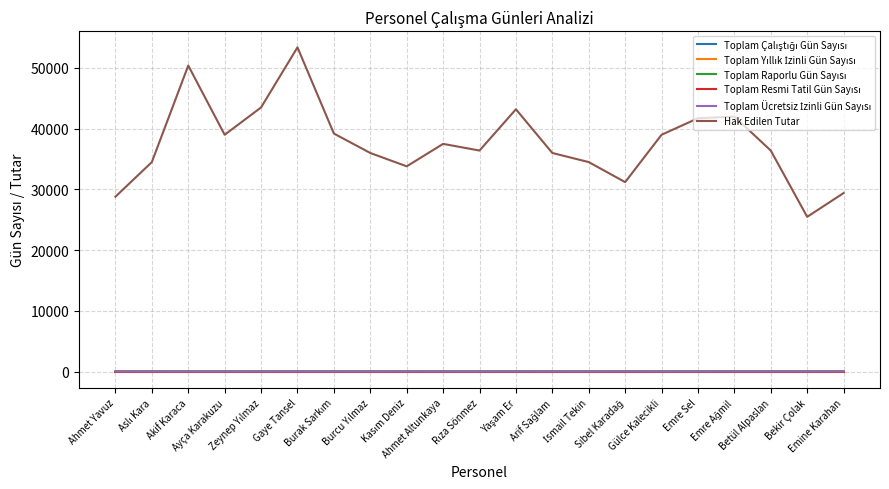

Which series has the largest total across all categories?

Hak Edilen Tutar